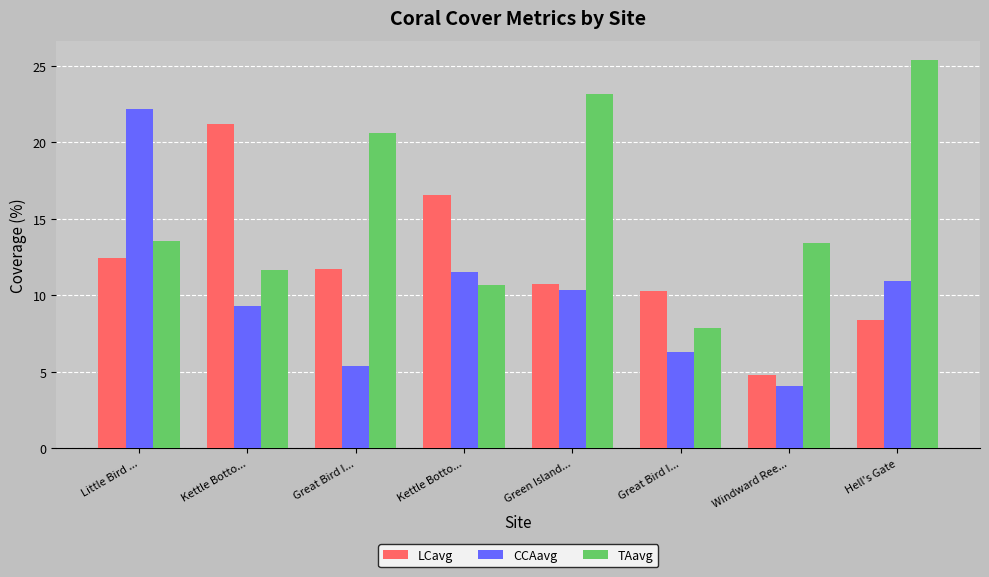

What is the label of the 7th bar from the right?

Kettle Botto...